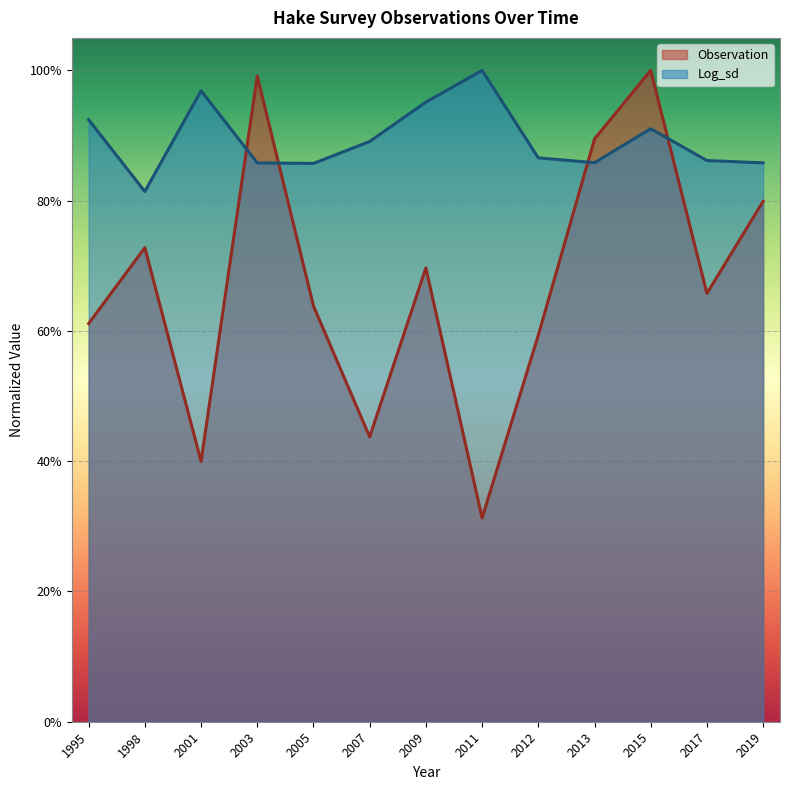

Rank the series at 2013 from lowest to highest value.

Log_sd, Observation